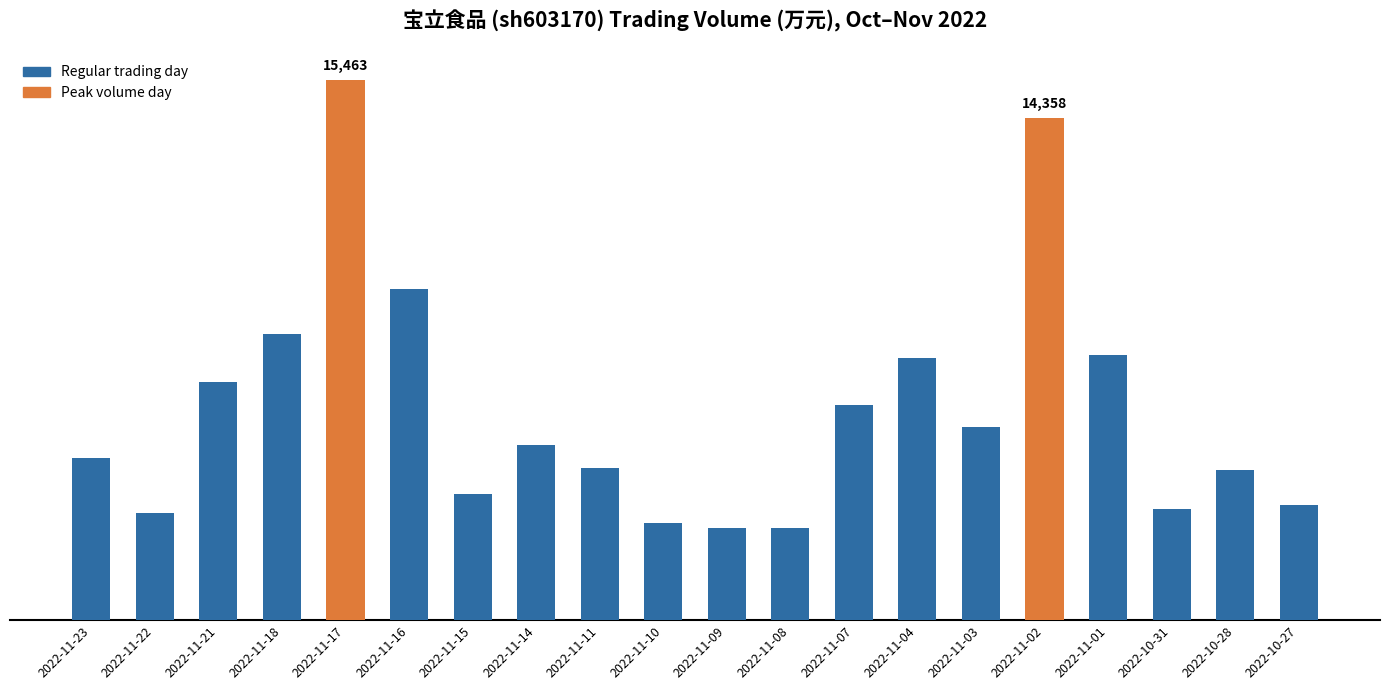

Approximately how many times larger is the value at 2022-11-11 compared to 2022-11-01?

0.6